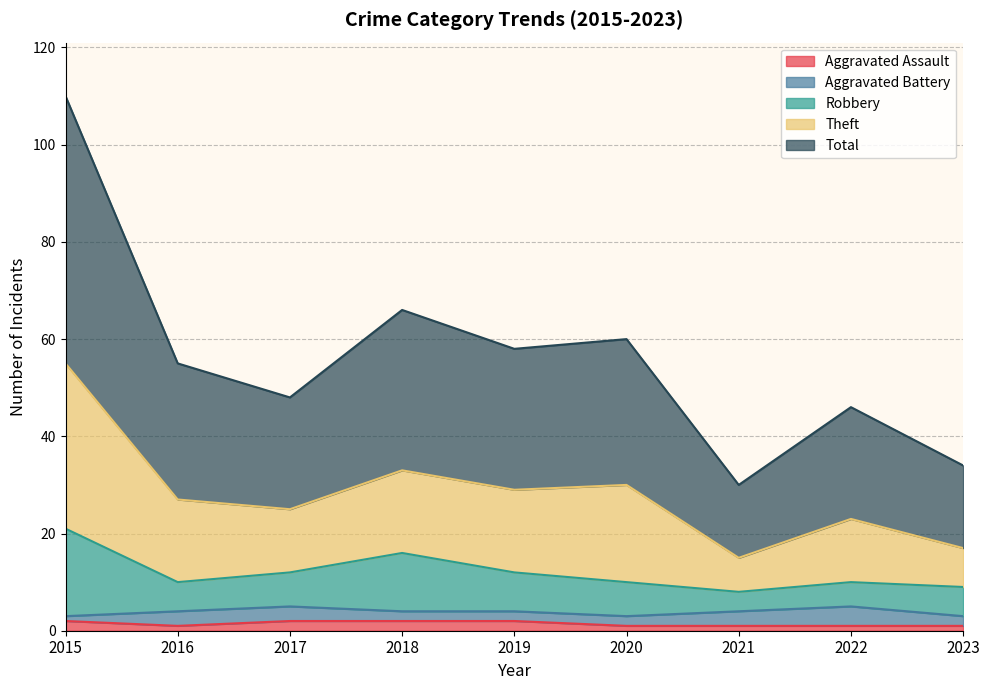

At how many categories does at least one series exceed 25?

9